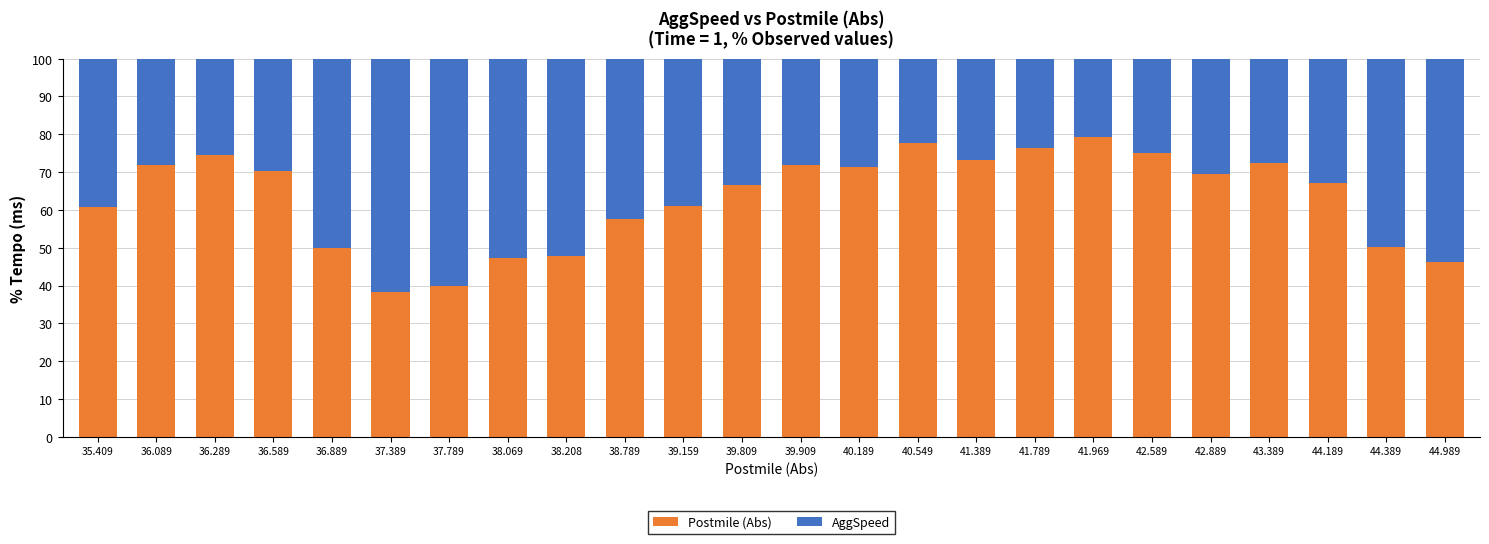

What is the sum of the Postmile (Abs) values at 41.969 and 44.389?

129.6